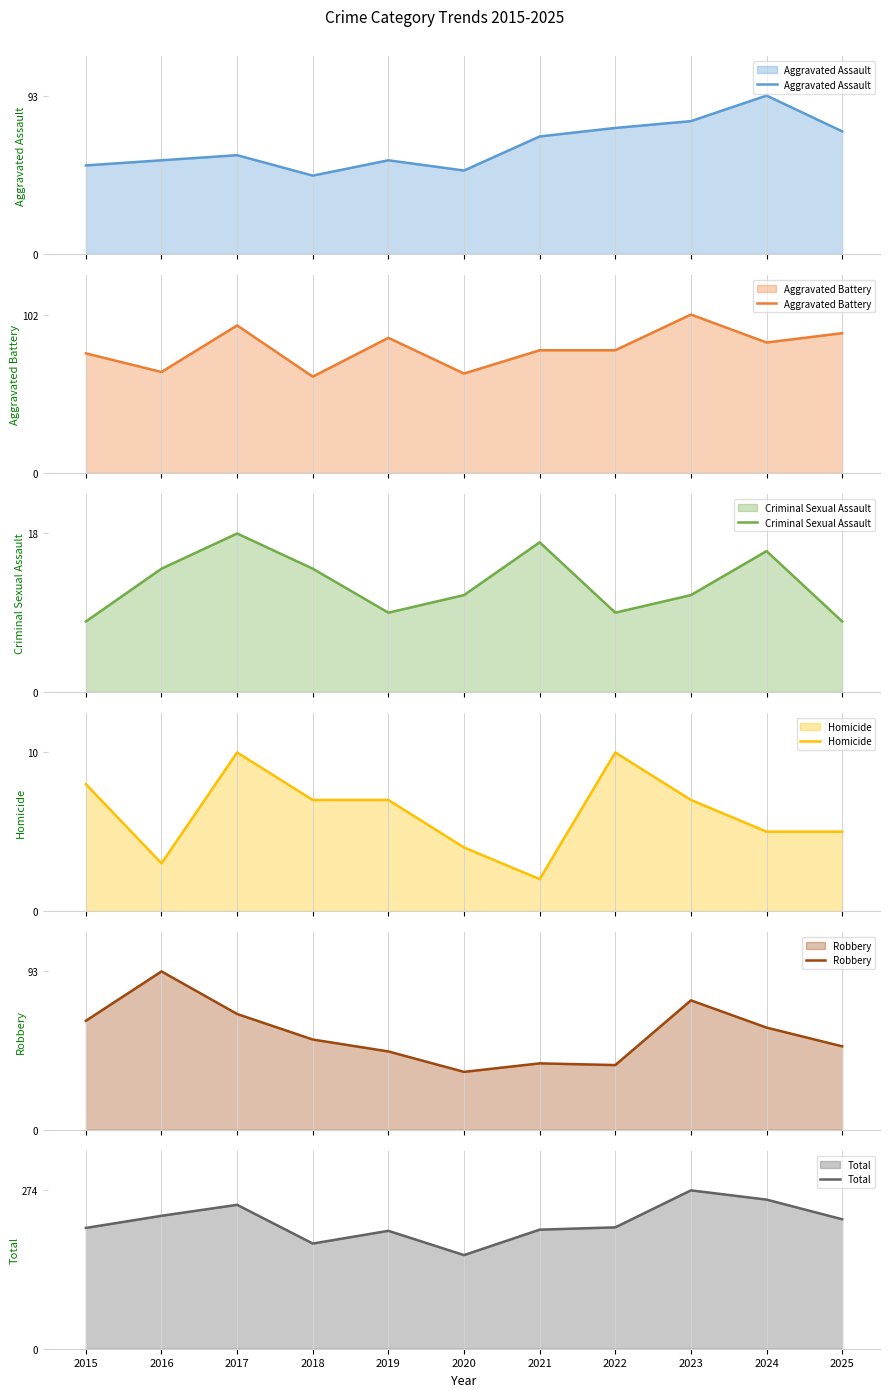

Rank the series by their maximum value, from lowest to highest.

Homicide, Criminal Sexual Assault, Aggravated Assault, Robbery, Aggravated Battery, Total